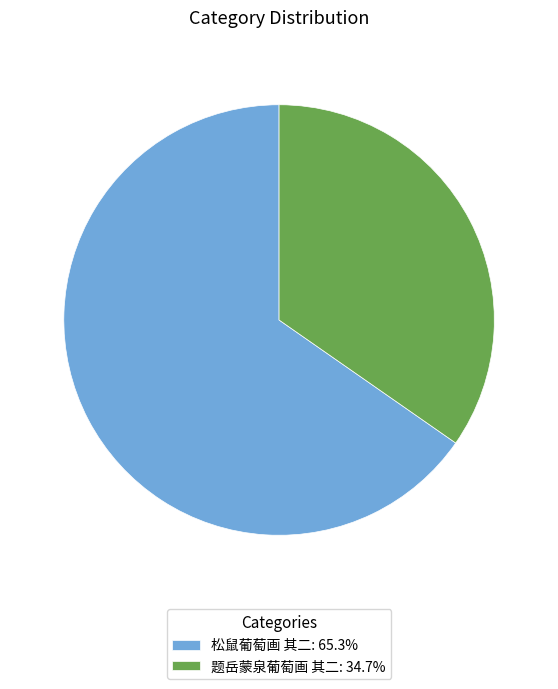

The 松鼠葡萄画 其二 slice represents 65% of the pie. True or false?

True